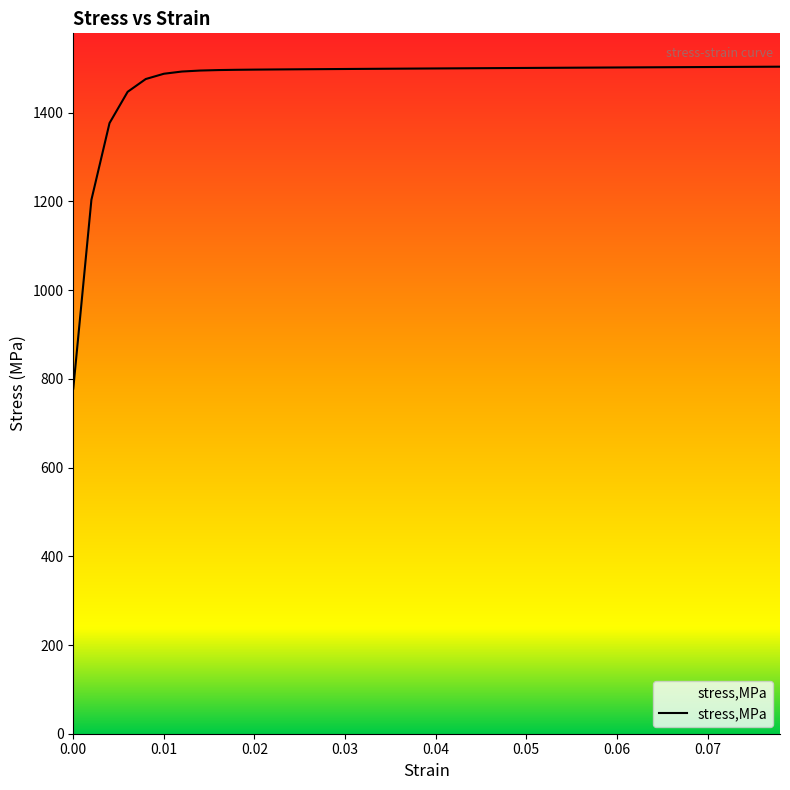

What is the greatest value displayed?

1503.8